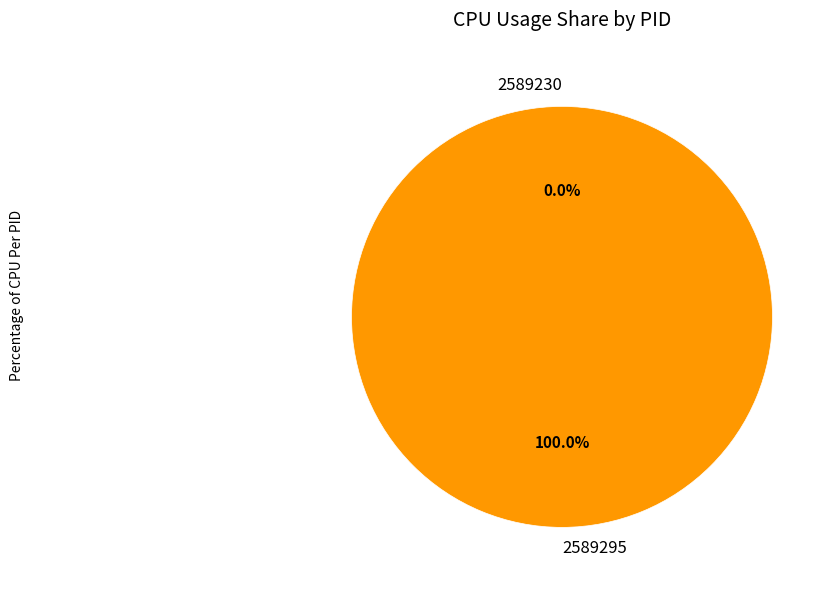

Does 2589295 account for over 50% of the chart?

Yes